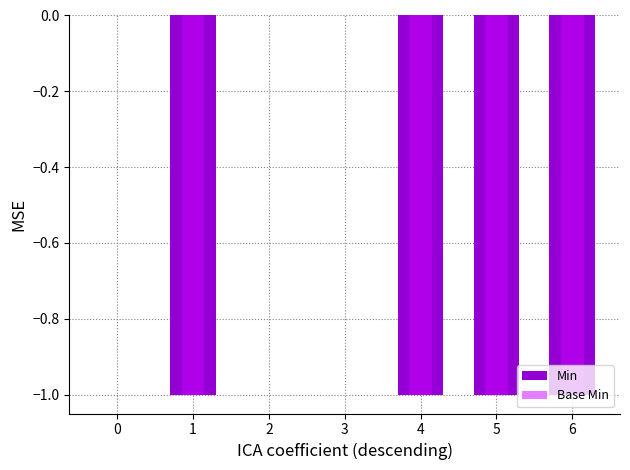

Which series changed the most between 2 and 4?

Min